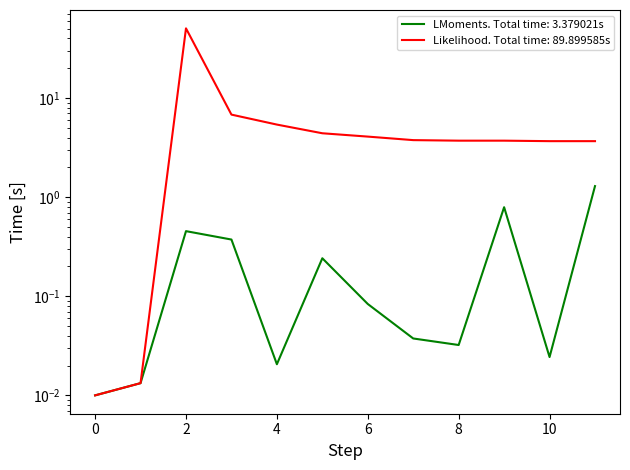

What is the average value of the Likelihood series?

7.5